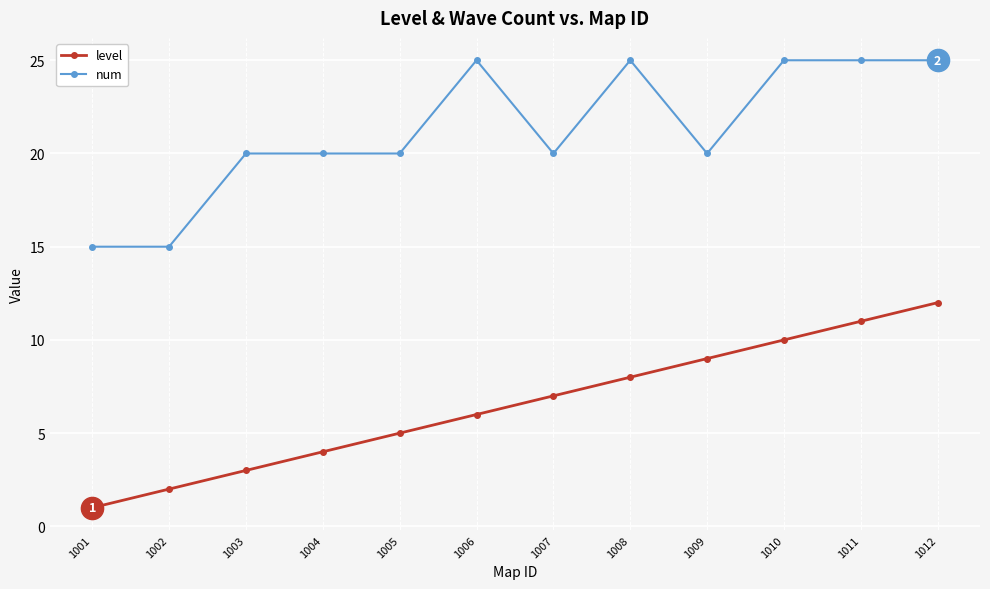

What is the total value across all series at 1010?

35